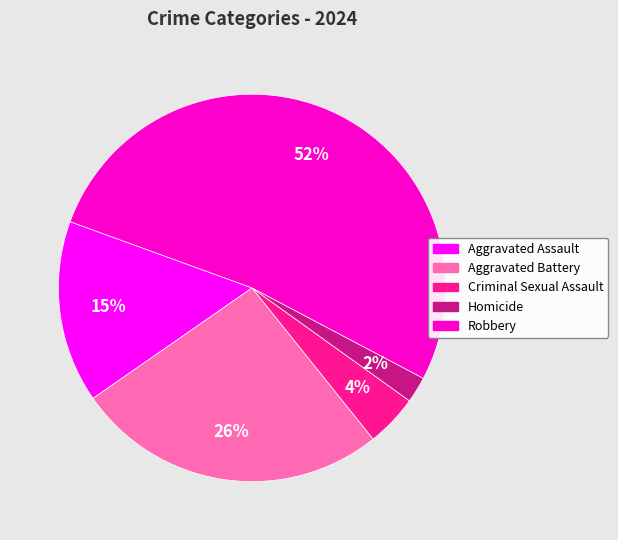

Between Robbery and Aggravated Battery, which is larger?

Robbery